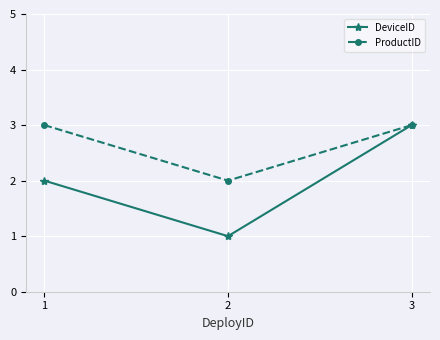

At which label is DeviceID closest to 2?

1